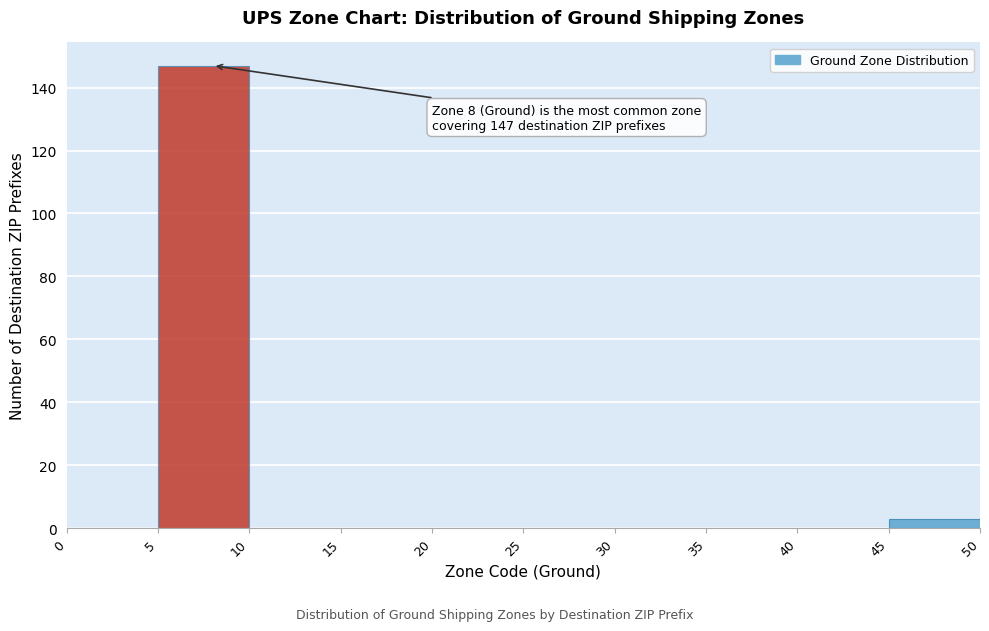

Over which range of the x-axis is the bar tallest?

5 to 10